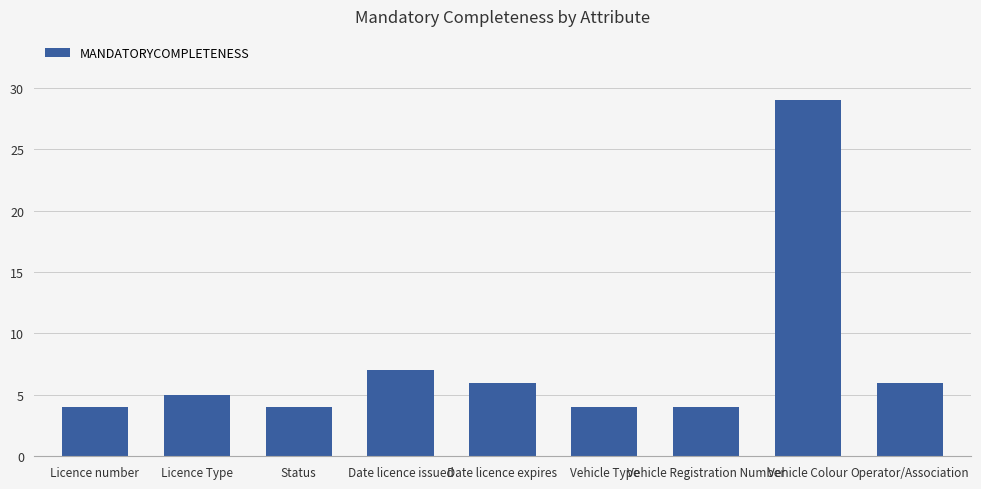

How many categories are shown in the chart?

9